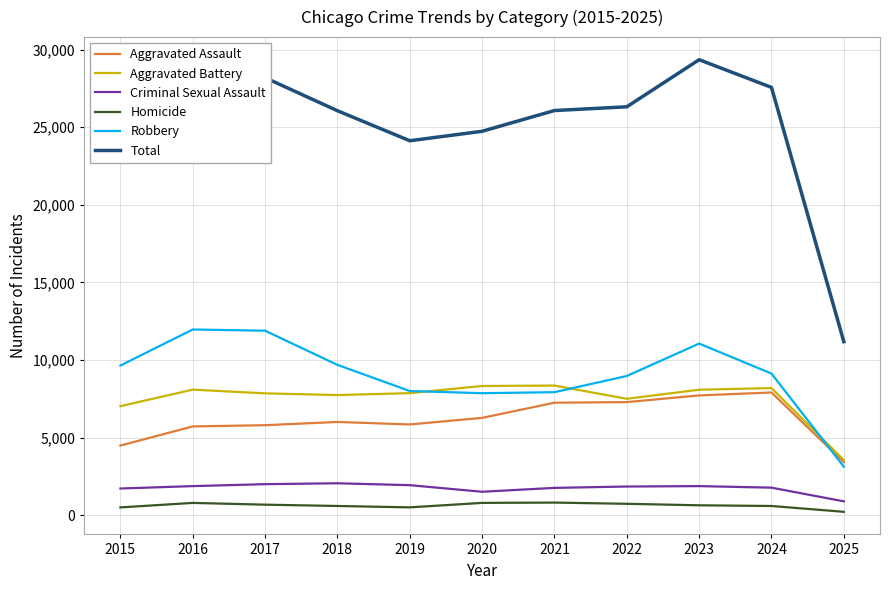

Does the chart display data point markers on the line(s)?

No